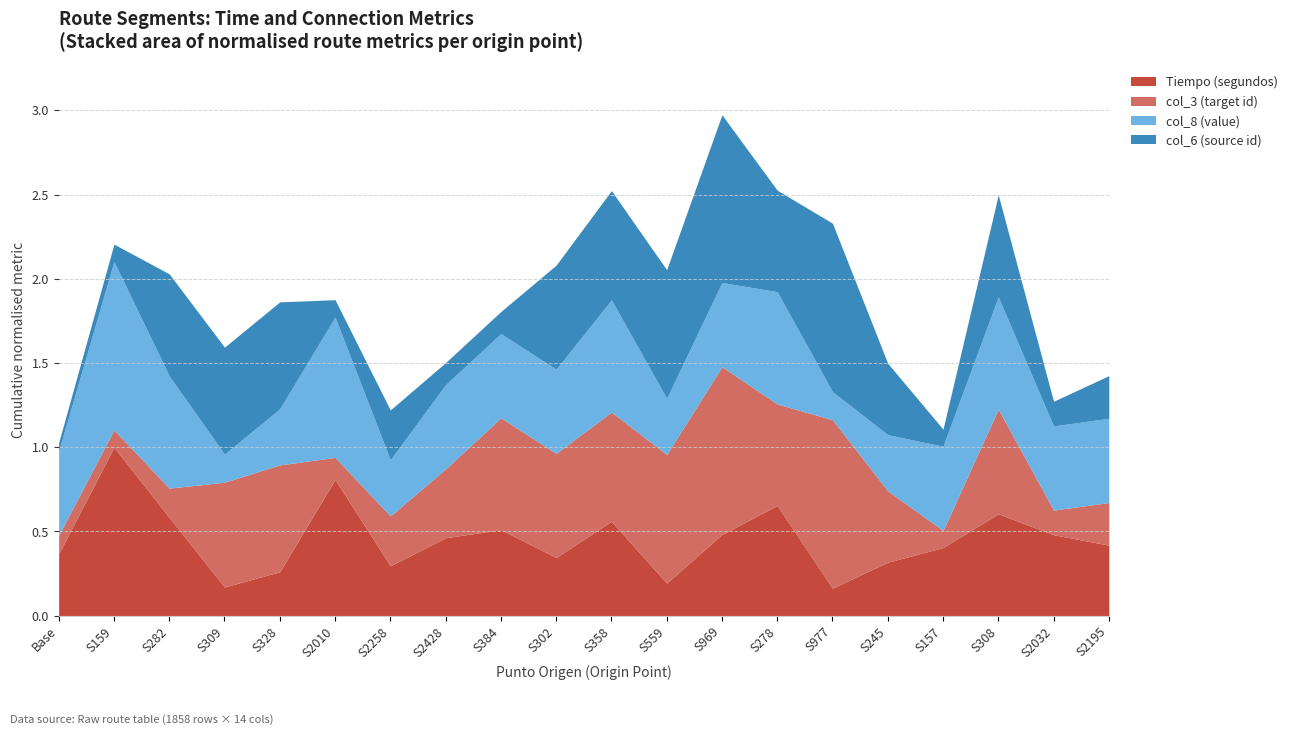

Count the number of data series in this chart.

4